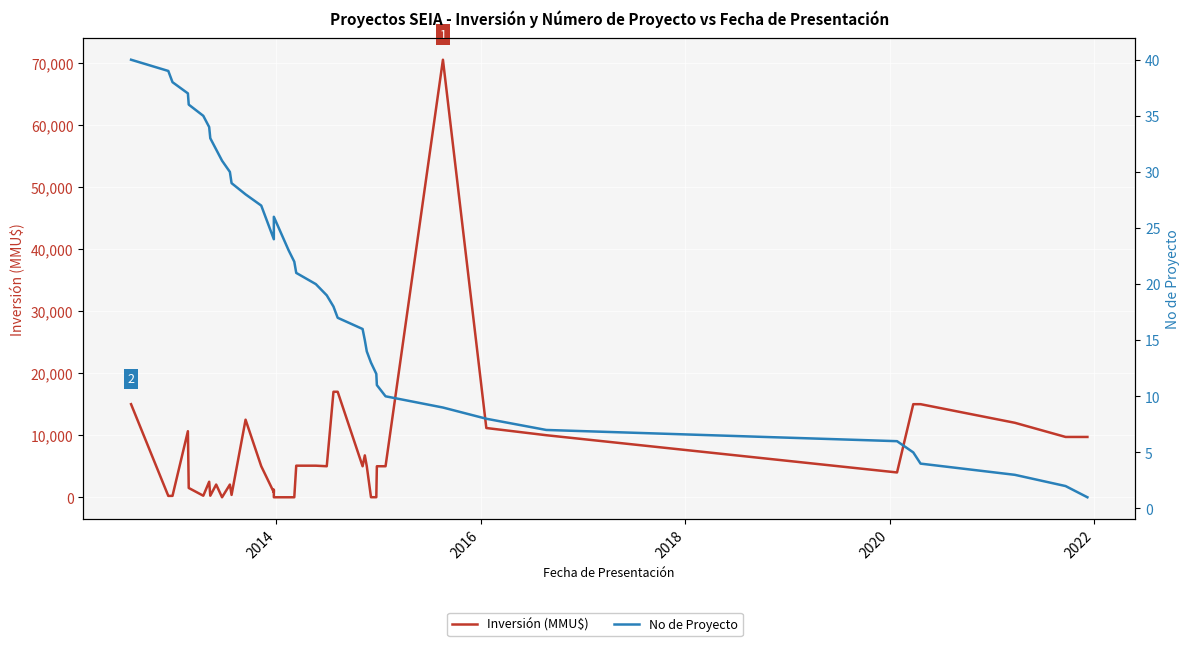

Does the chart display data point markers on the line(s)?

No